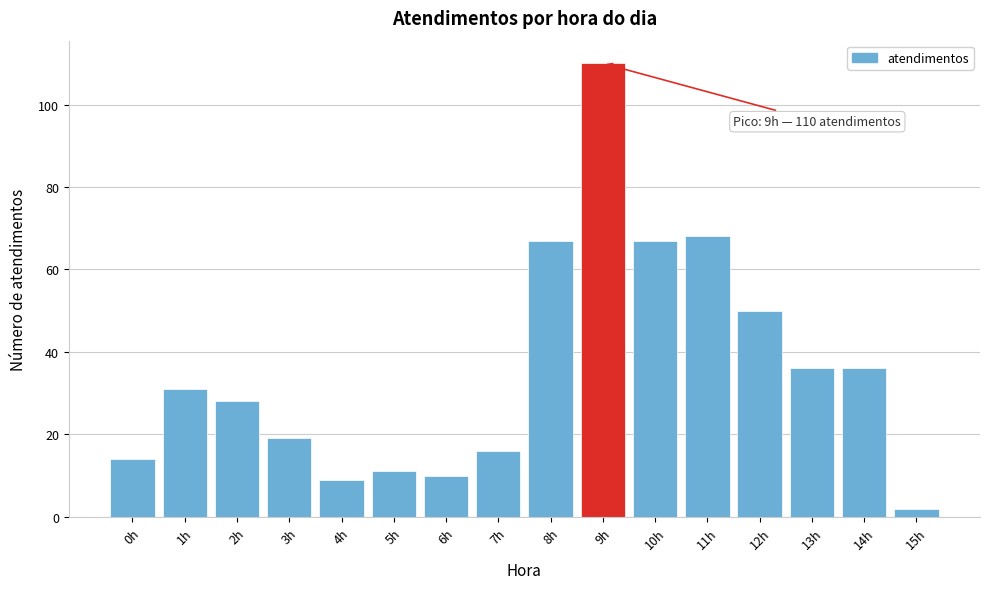

Reading left to right, transcribe all the data shown in this chart.

0h=14	1h=31	2h=28	3h=19	4h=9	5h=11	6h=10	7h=16	8h=67	9h=110	10h=67	11h=68	12h=50	13h=36	14h=36	15h=2